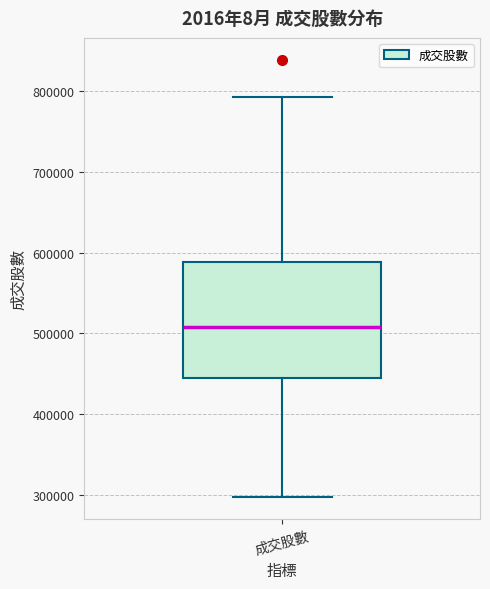

Where is the lower edge of the box for 成交股數 on the y-axis? The values are not printed on the chart, so give them approximately, as read against the axis.

440000